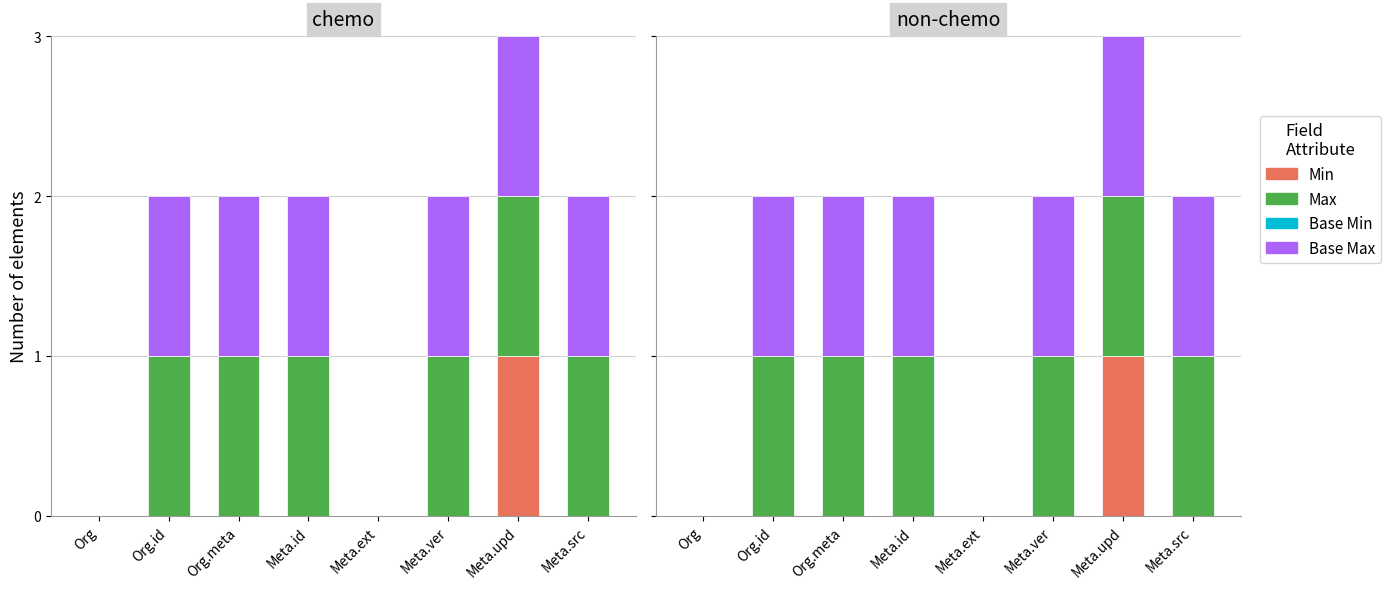

Count the number of data series in this chart.

4